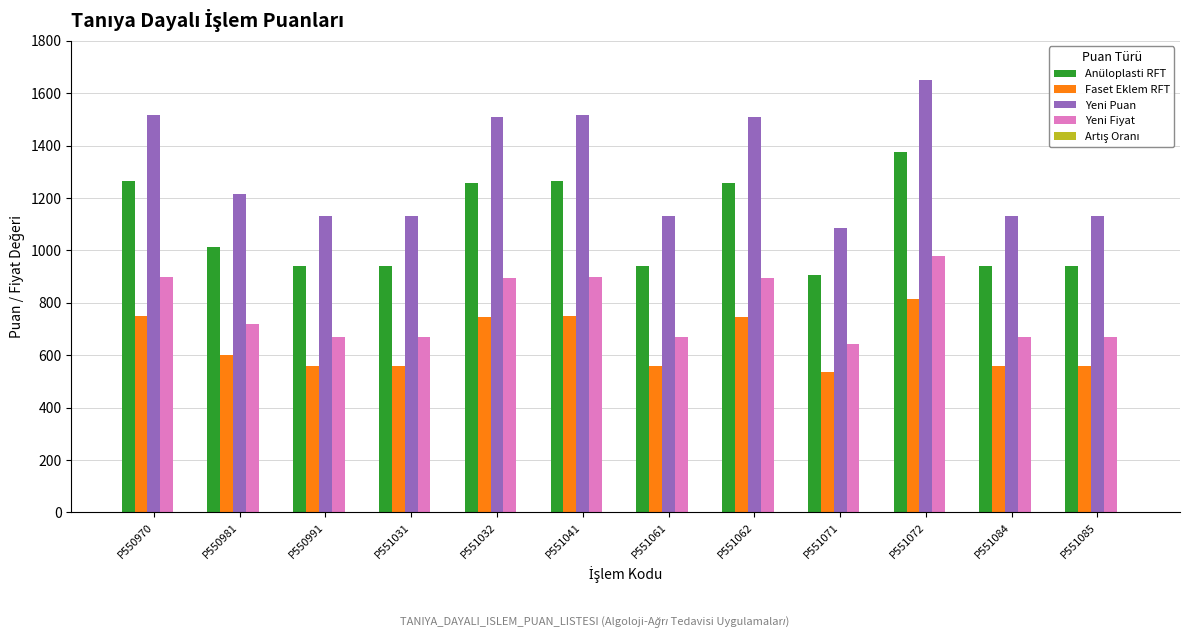

Count the number of categories in the chart.

12